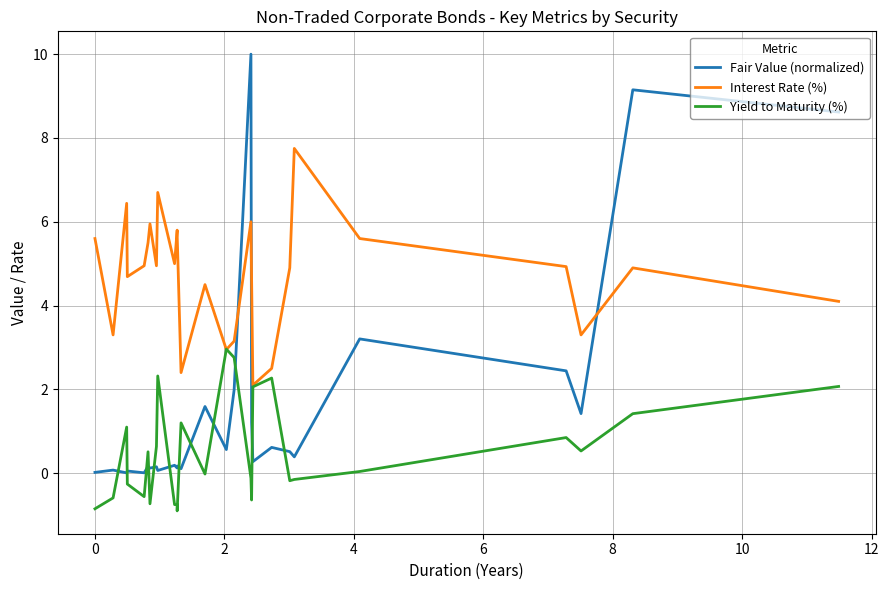

How many values in the Yield to Maturity (%) series are below 0?

13